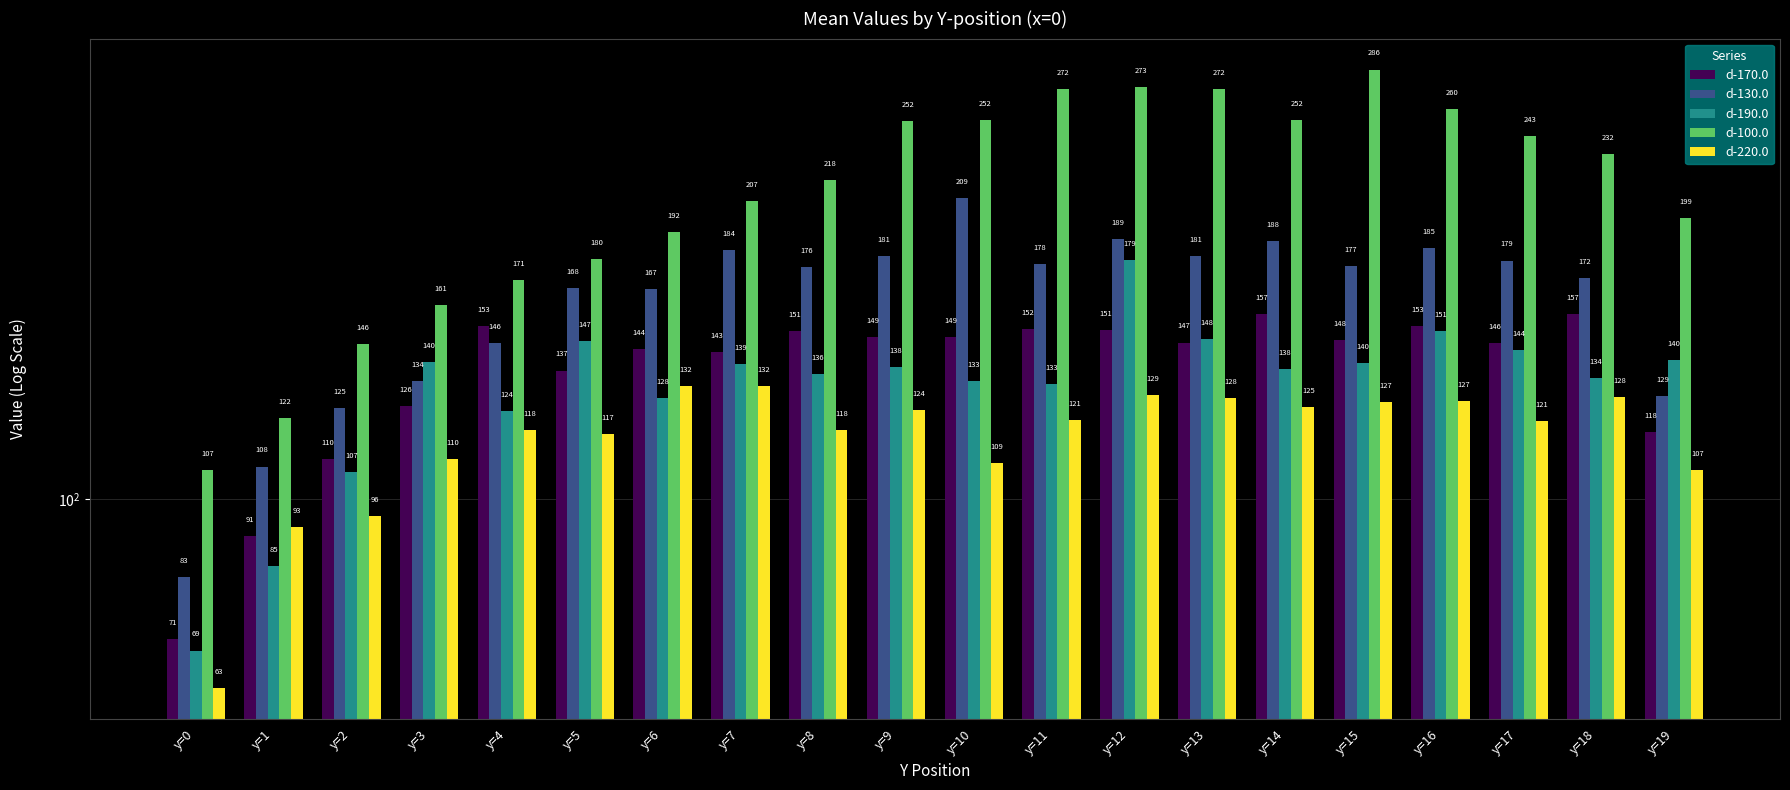

Reading left to right, what are all the values shown in this chart?

d-170.0: y=0=71.0	y=1=91.4	y=2=110.2	y=3=125.6	y=4=152.7	y=5=136.9	y=6=144.3	y=7=143.3	y=8=150.6	y=9=148.7	y=10=148.7	y=11=151.6	y=12=151.1	y=13=146.6	y=14=157.0	y=15=147.6	y=16=152.5	y=17=146.5	y=18=157.1	y=19=117.9
d-130.0: y=0=82.7	y=1=108.3	y=2=124.8	y=3=133.5	y=4=146.4	y=5=167.6	y=6=167.1	y=7=183.9	y=8=176.3	y=9=181.1	y=10=208.7	y=11=177.5	y=12=188.7	y=13=181.1	y=14=187.8	y=15=176.8	y=16=184.7	y=17=179.1	y=18=171.6	y=19=128.7
d-190.0: y=0=69.1	y=1=84.9	y=2=106.8	y=3=139.8	y=4=123.9	y=5=147.0	y=6=128.1	y=7=139.2	y=8=135.6	y=9=138.2	y=10=133.3	y=11=132.5	y=12=179.3	y=13=148.0	y=14=137.5	y=15=139.6	y=16=150.9	y=17=144.0	y=18=134.4	y=19=140.5
d-100.0: y=0=107.4	y=1=121.8	y=2=146.1	y=3=160.5	y=4=170.7	y=5=179.8	y=6=192.2	y=7=207.0	y=8=217.8	y=9=252.1	y=10=252.3	y=11=272.2	y=12=273.4	y=13=272.4	y=14=252.4	y=15=285.7	y=16=259.7	y=17=243.0	y=18=232.4	y=19=198.9
d-220.0: y=0=63.0	y=1=93.4	y=2=95.9	y=3=110.3	y=4=118.3	y=5=117.2	y=6=132.0	y=7=132.0	y=8=118.4	y=9=124.3	y=10=109.1	y=11=121.3	y=12=128.8	y=13=127.9	y=14=125.3	y=15=126.7	y=16=127.1	y=17=121.0	y=18=128.4	y=19=107.3